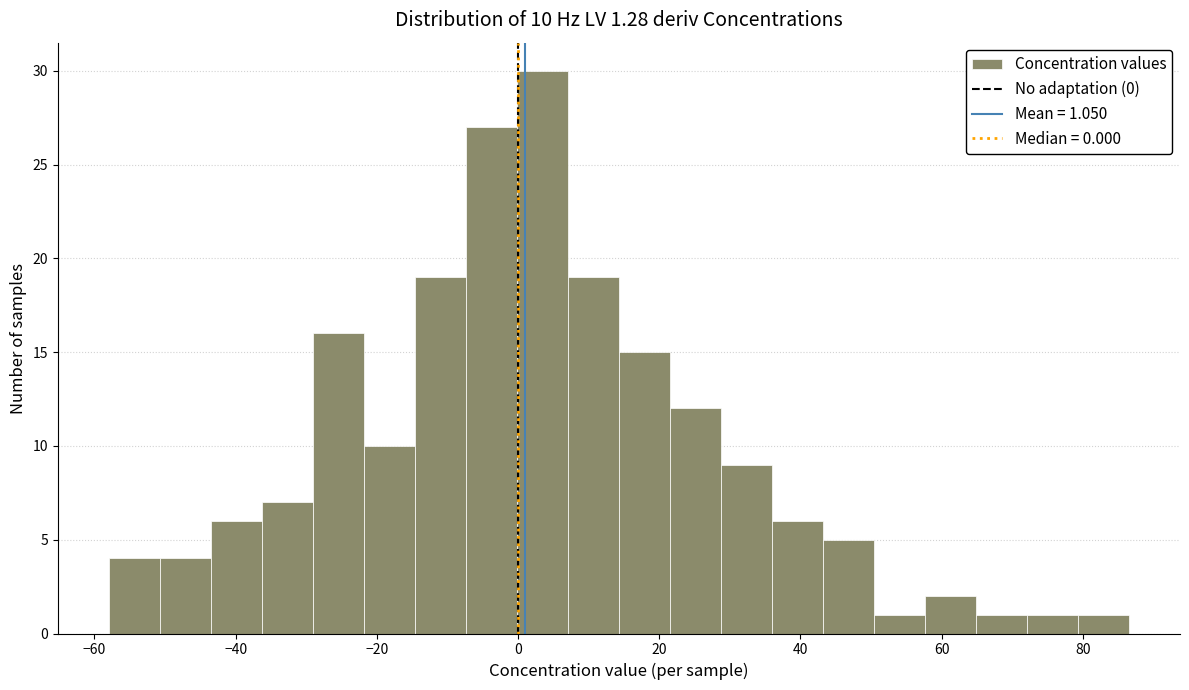

Read against the x-axis, roughly where is the centre of the tallest bar?

4